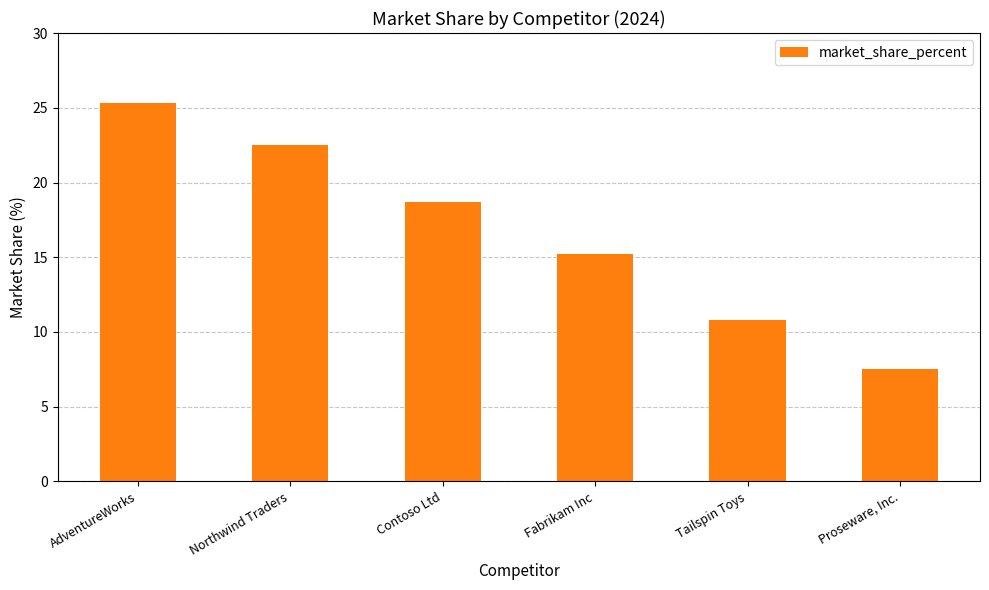

Reading left to right, what are all the values shown in this chart?

AdventureWorks=25.3	Northwind Traders=22.5	Contoso Ltd=18.7	Fabrikam Inc=15.2	Tailspin Toys=10.8	Proseware, Inc.=7.5